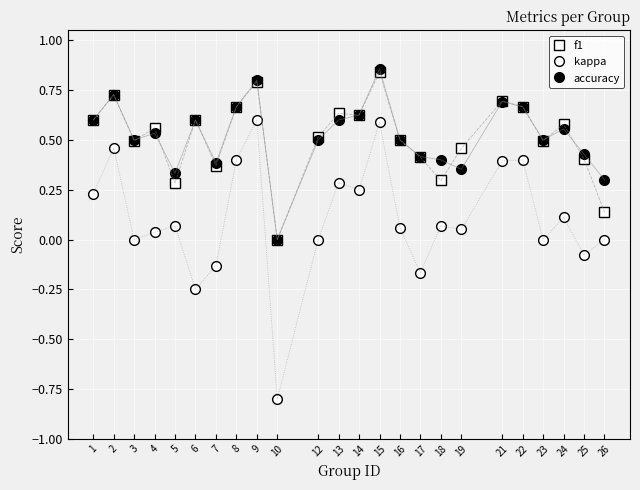

Count the number of data series in this chart.

3